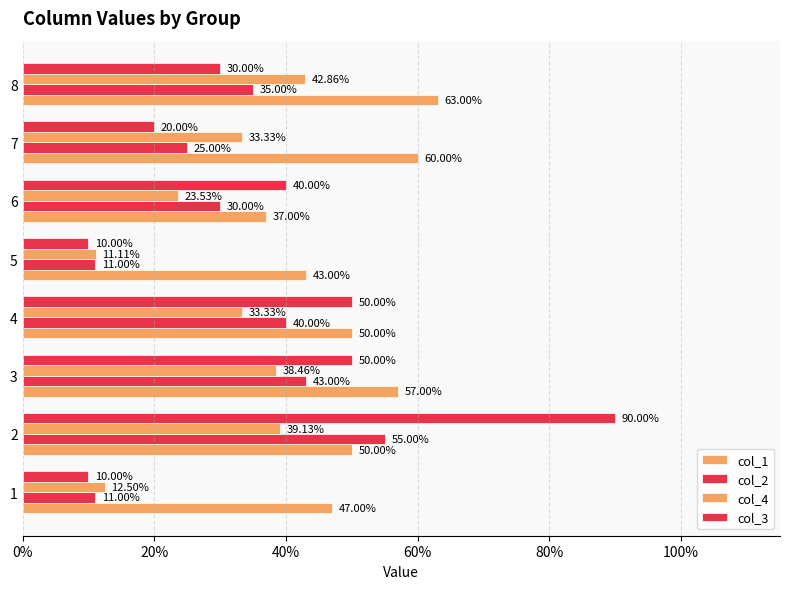

What is the value of the col_2 bar at the 6th from the left?

0.3